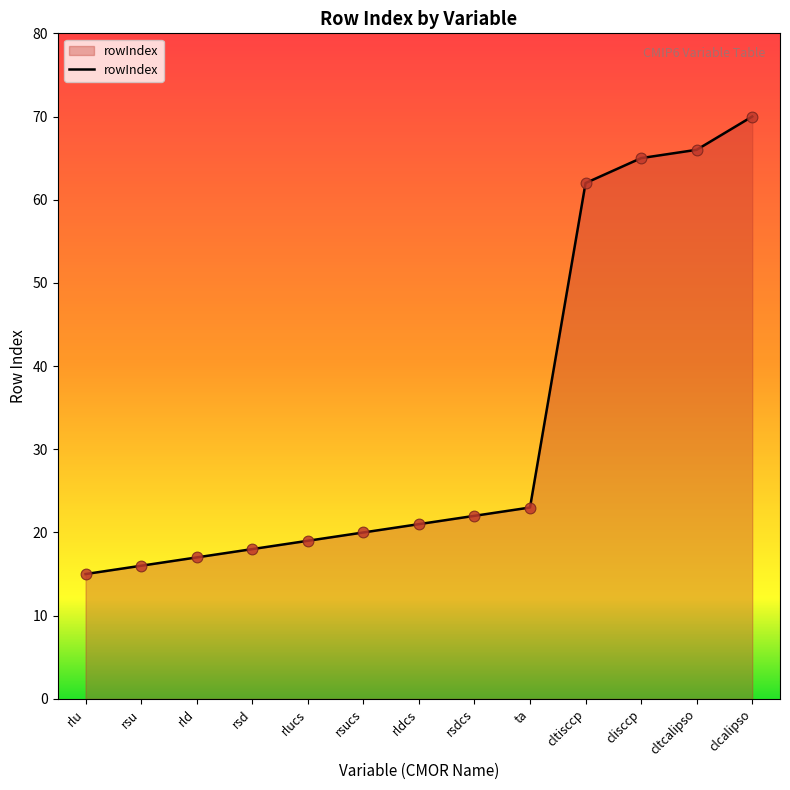

What is the ratio of the value at clcalipso to the value at rldcs?

3.3